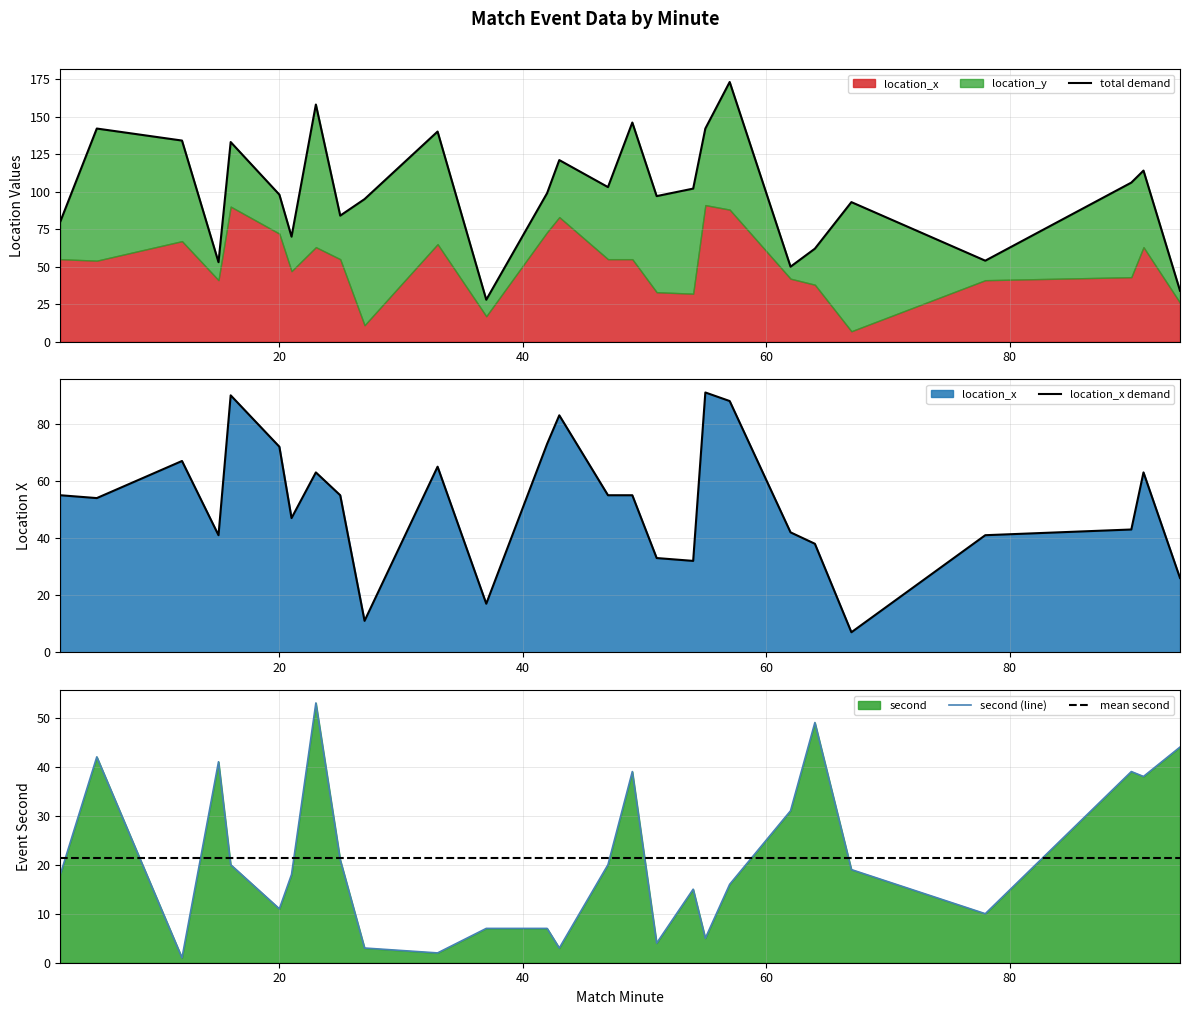

What is the minimum value for mean second?

21.3